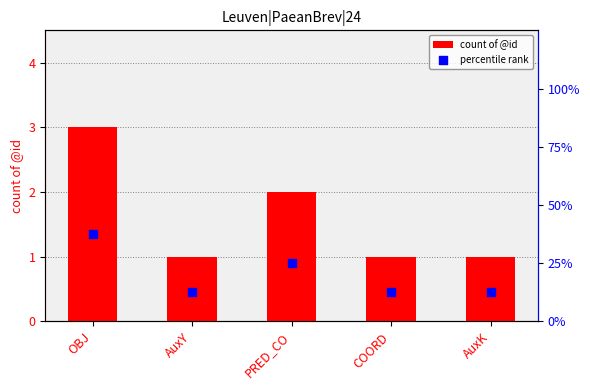

Which series has the largest total across all categories?

percentile rank